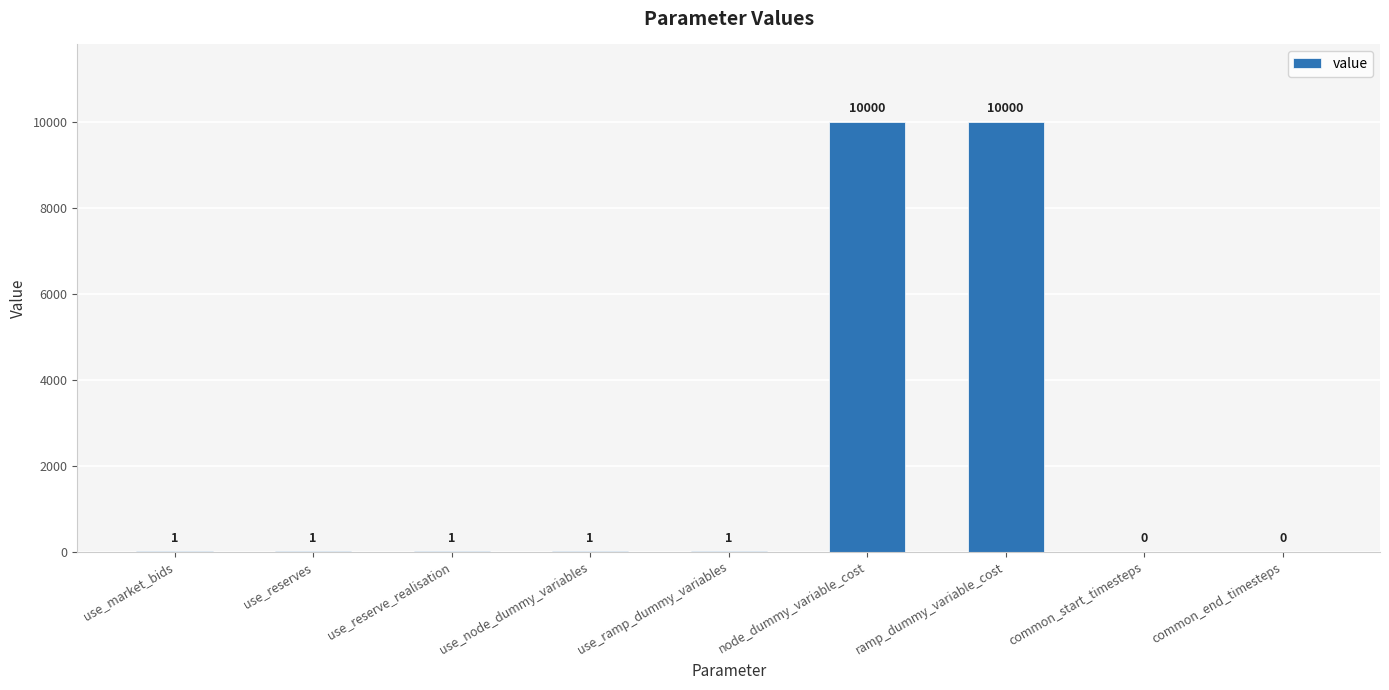

What is the change in value from use_reserve_realisation to common_end_timesteps?

-1